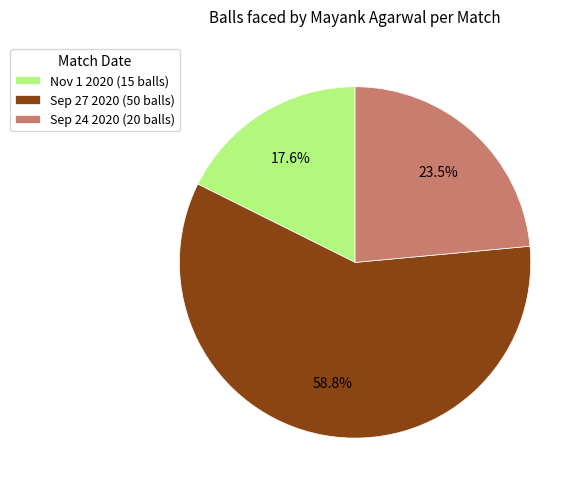

Rank the categories by value from lowest to highest.

Nov 1 2020, Sep 24 2020, Sep 27 2020